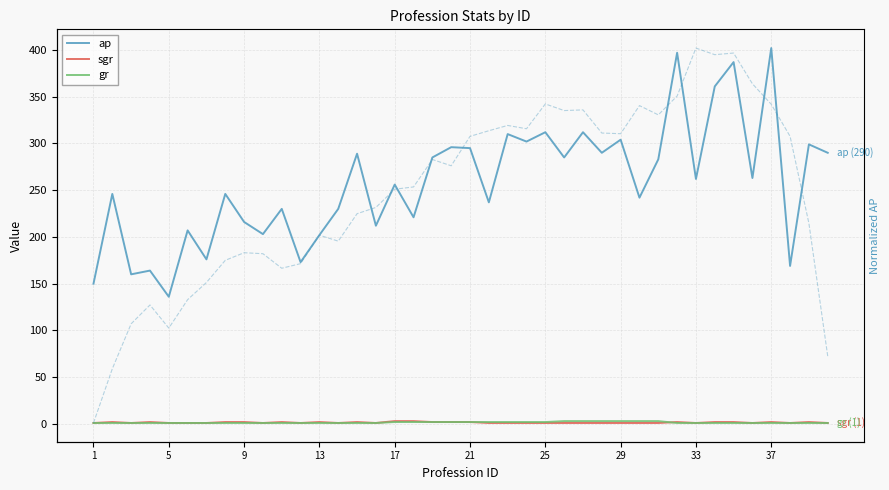

True or false: sgr has more than 2 interior local peaks.

True